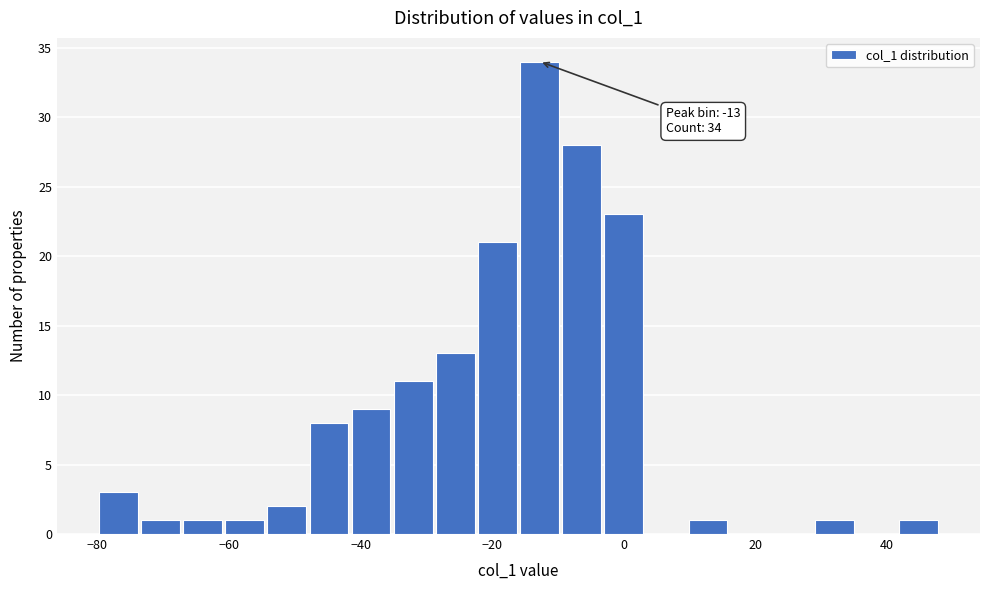

Read against the x-axis, roughly where is the centre of the tallest bar?

-12